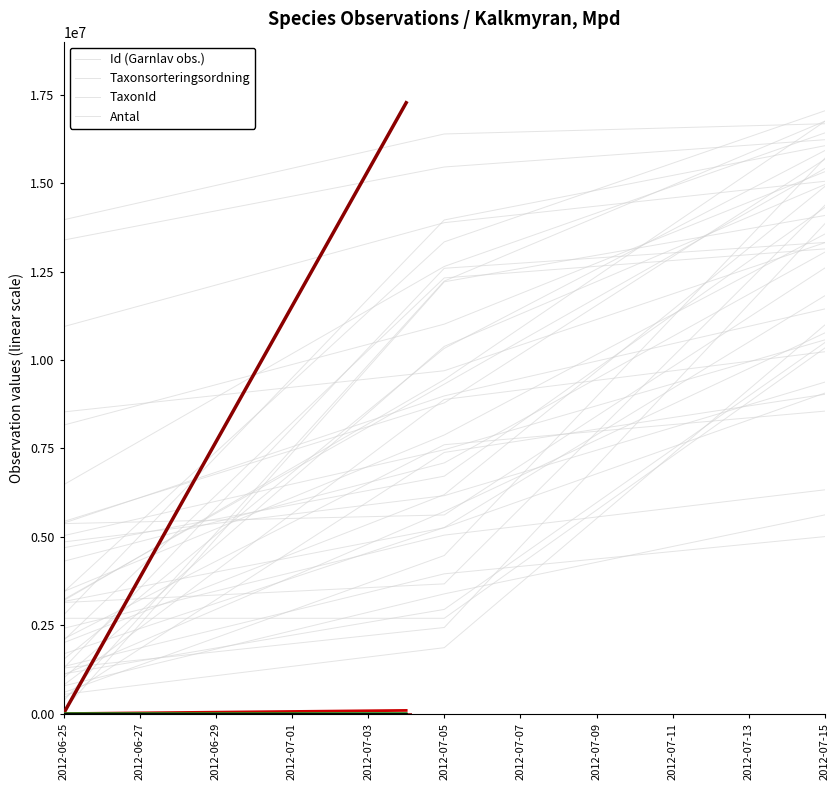

Rank the categories by Antal value from highest to lowest.

2012-06-27, 2012-06-25